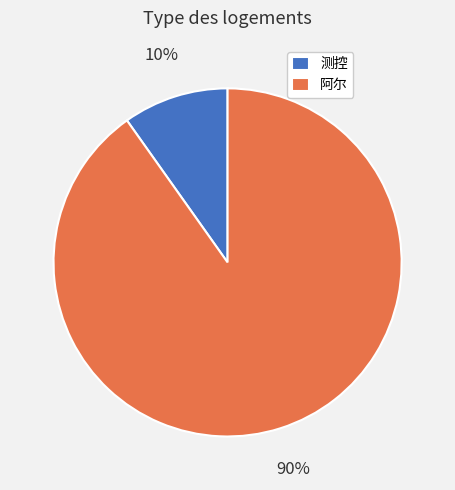

Do 测控 and 阿尔 together represent more than half of the pie?

Yes